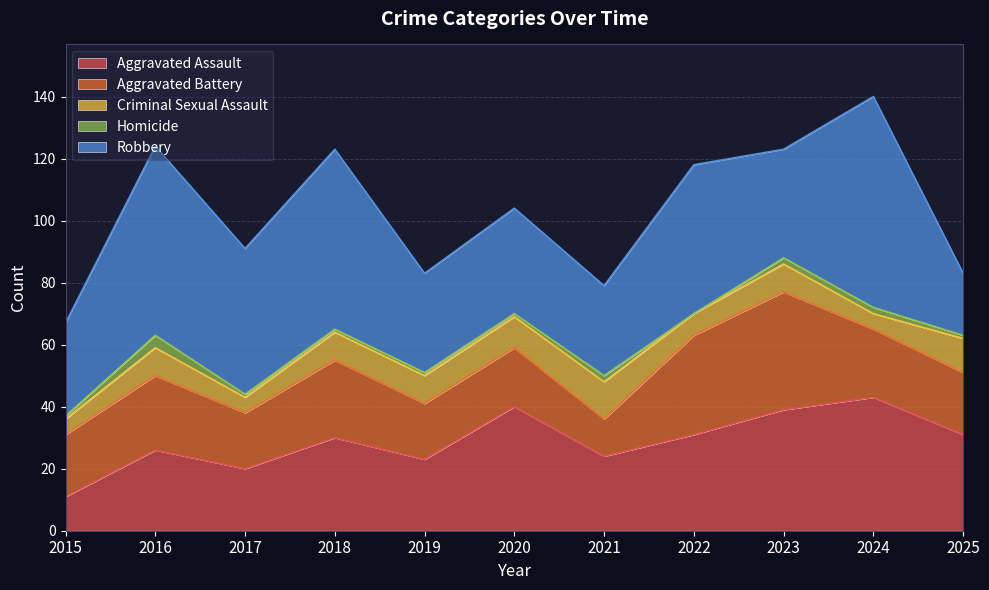

What is the sum of the Homicide values at 2024 and 2022?

2